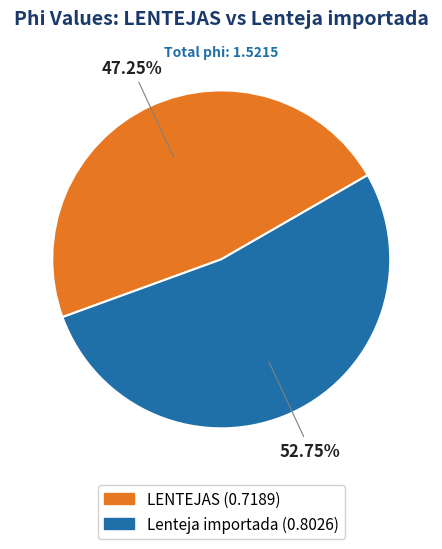

Is the sum of LENTEJAS and Lenteja importada greater than half?

Yes